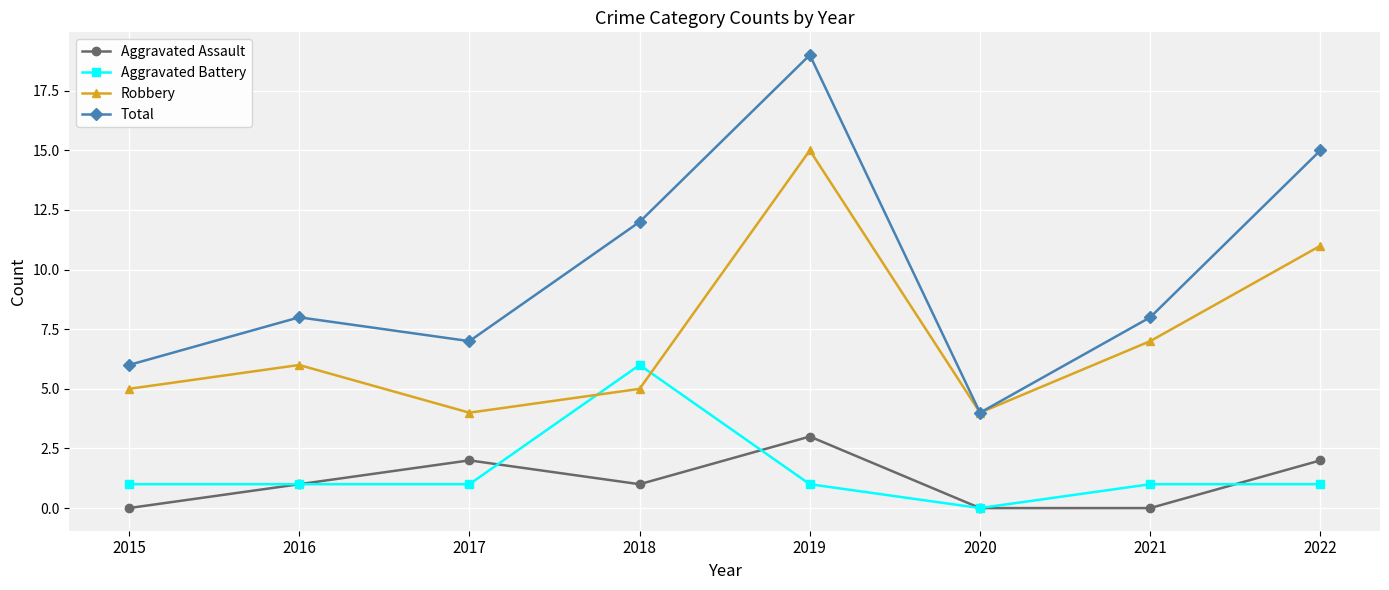

What value does the Total series have at 2015, to the nearest 5?

5